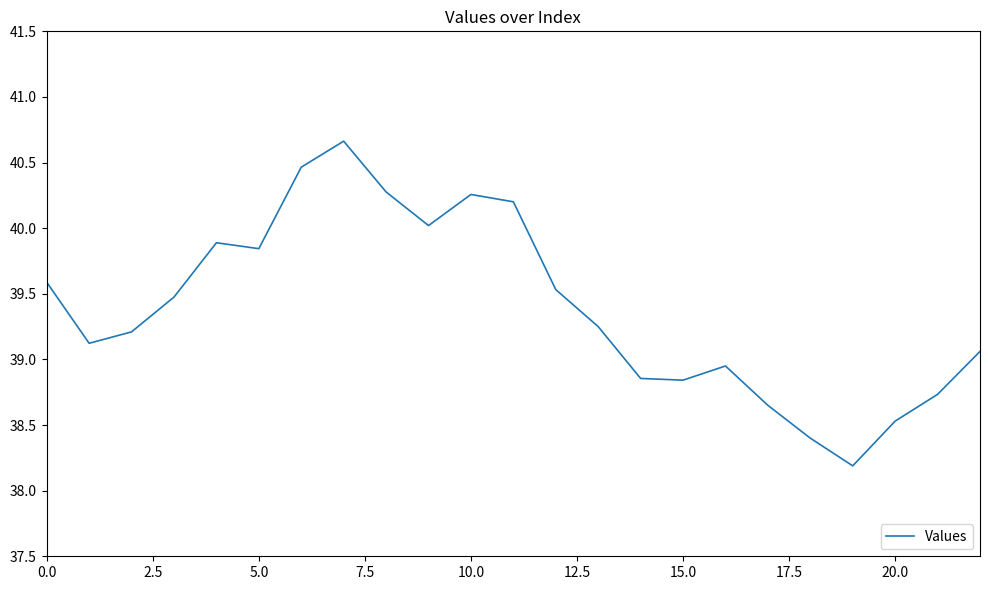

What is the minimum value shown in the chart?

38.2